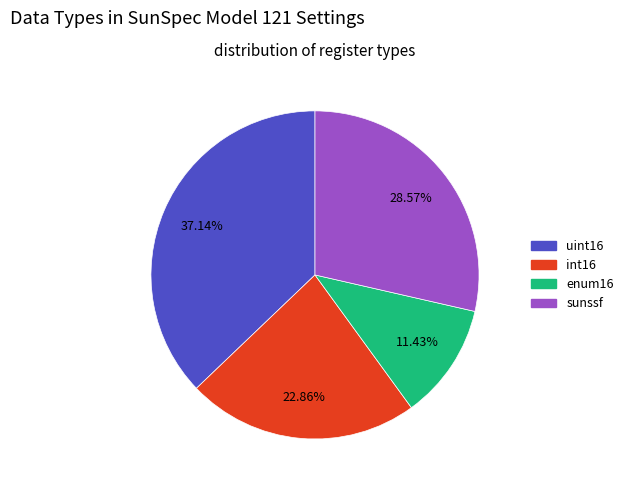

To the nearest percent, what portion does sunssf represent?

29%